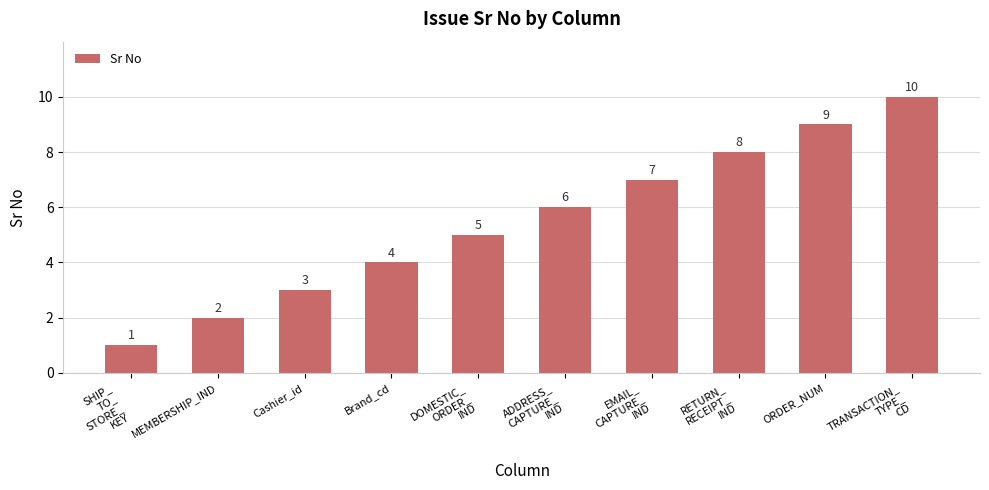

How many values are between 3 and 8?

6